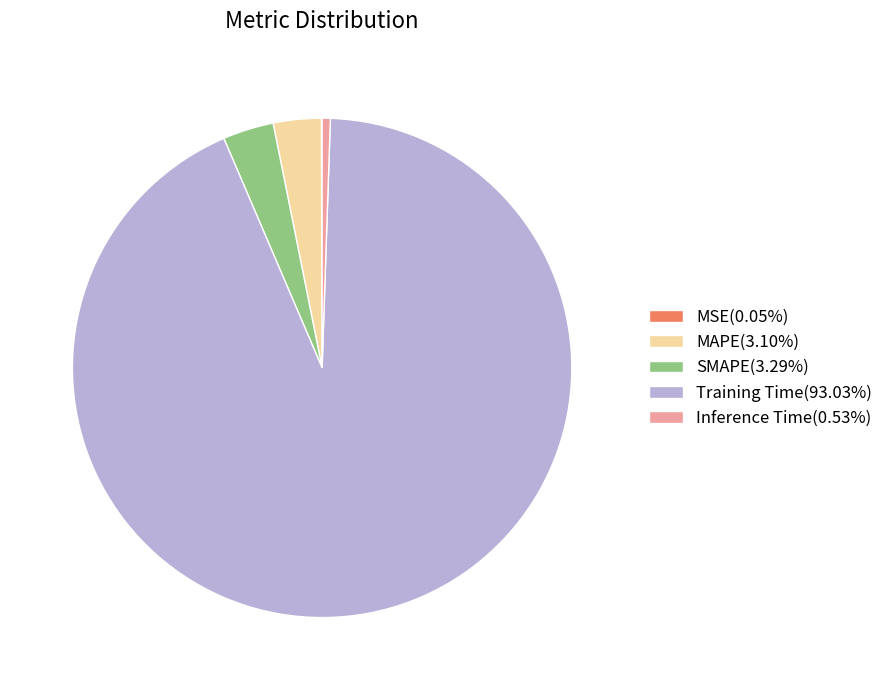

Is the sum of Training Time(93.03%) and MAPE(3.10%) greater than half?

Yes